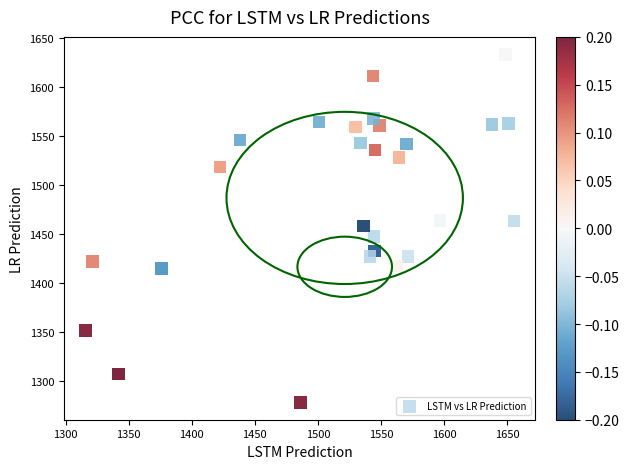

What is the range of X values (max minus min)?

339.9